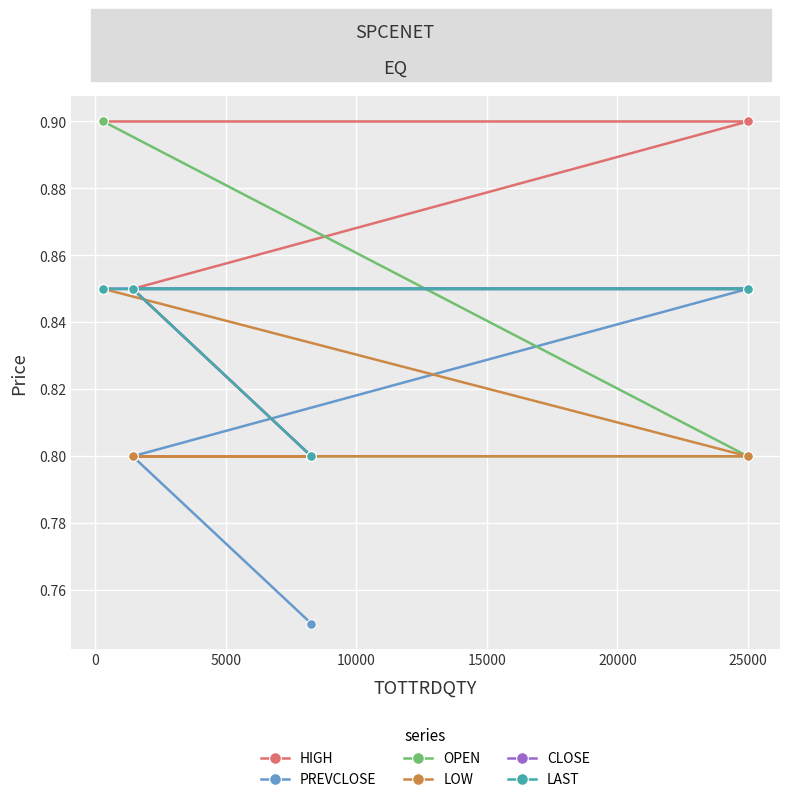

At how many categories does at least one series exceed 0?

4